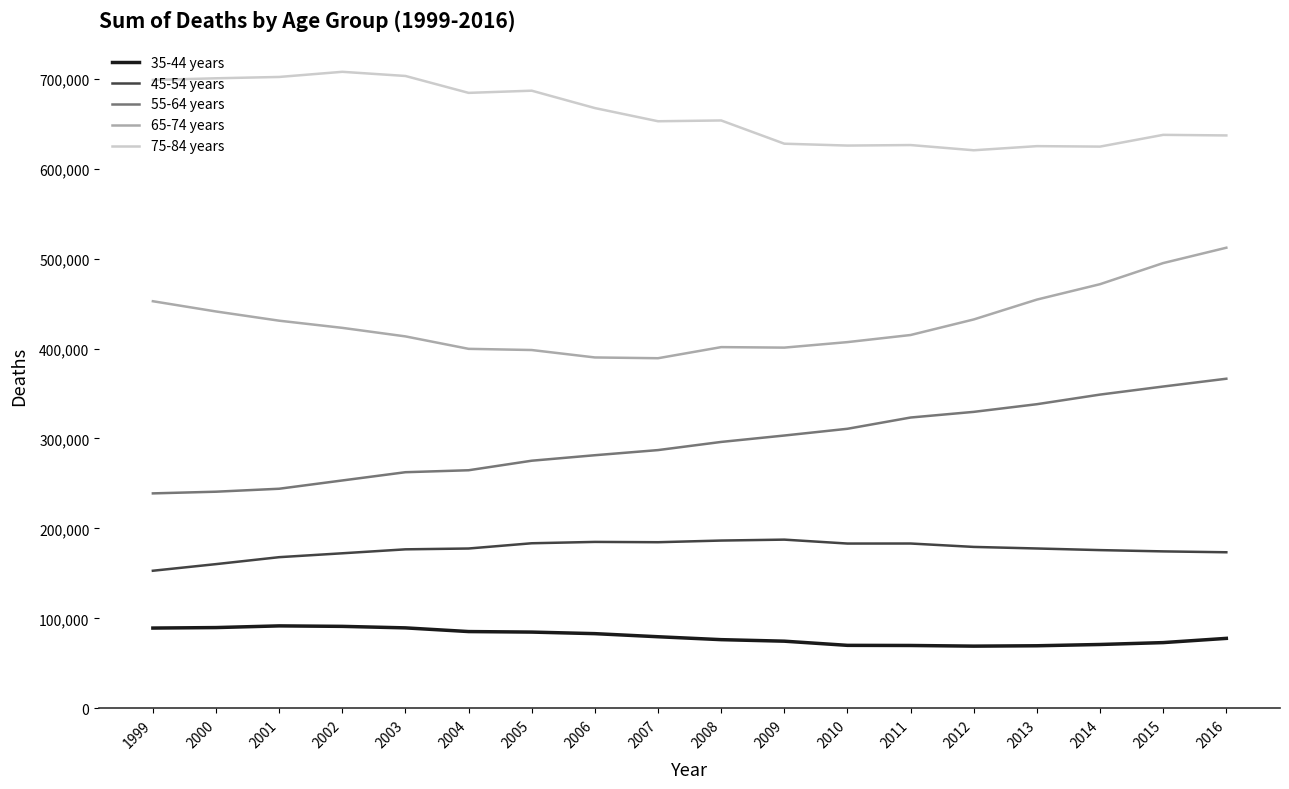

List the series in order of their peak value, highest first.

75-84 years, 65-74 years, 55-64 years, 45-54 years, 35-44 years